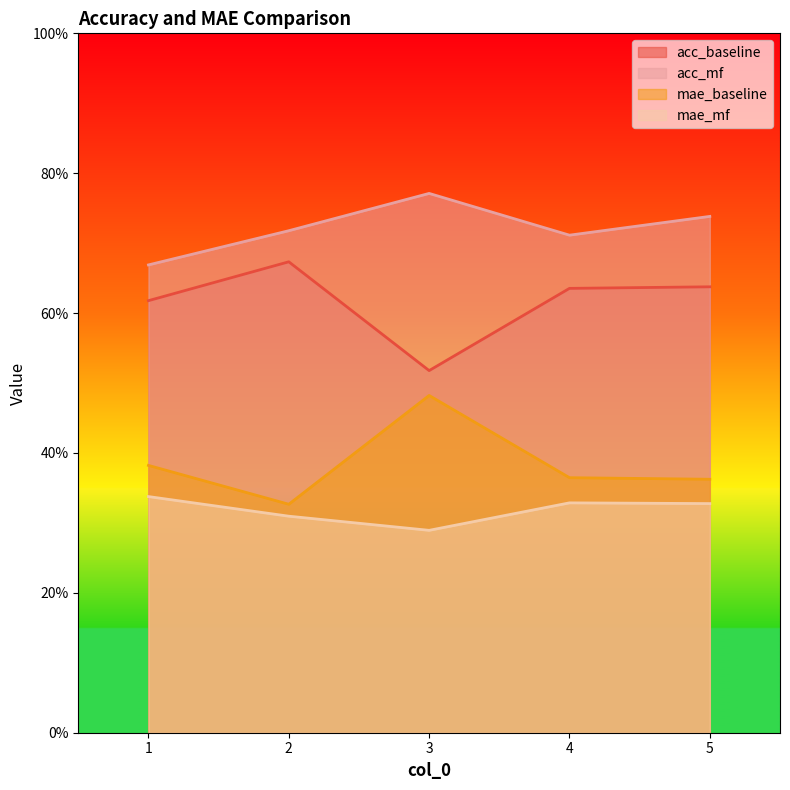

At how many categories does at least one series exceed 0?

5